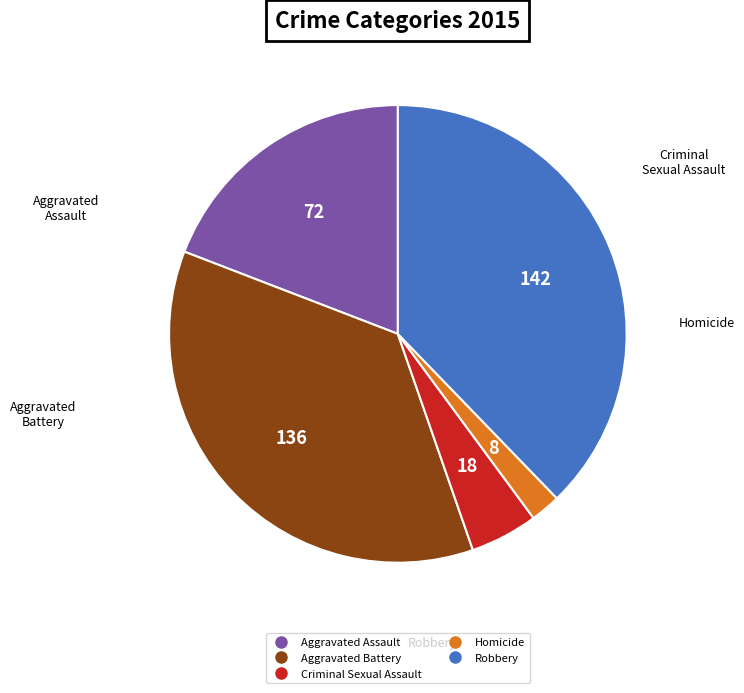

Combined, do Aggravated Battery and Homicide account for over 50%?

No